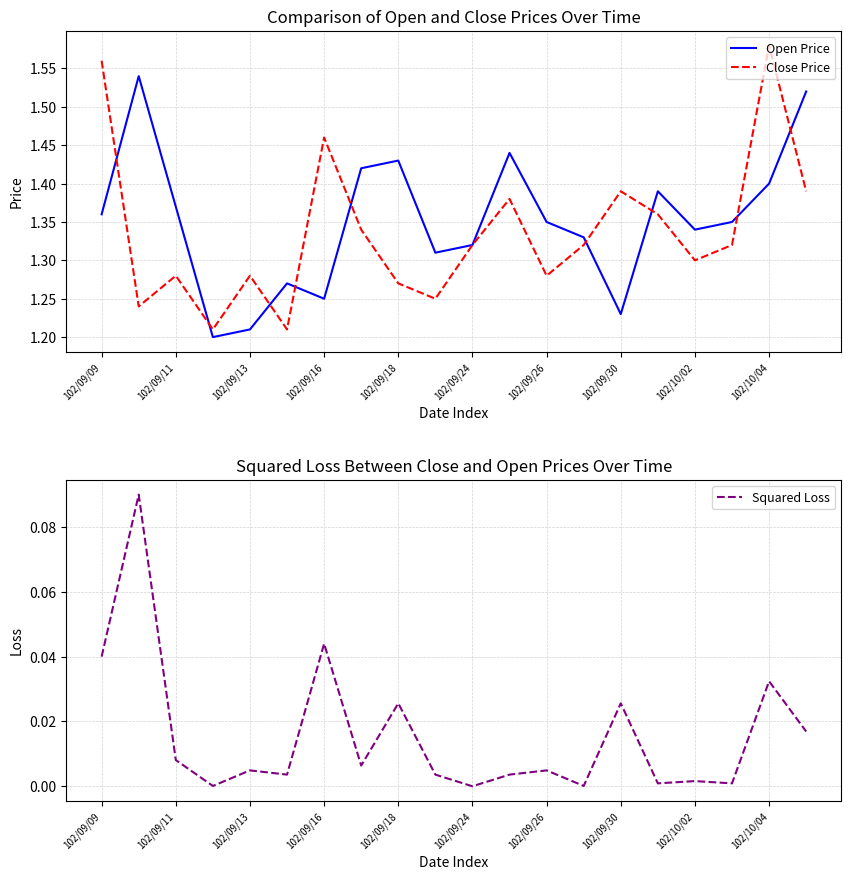

What is the total value across all series at 102/10/02?

2.6